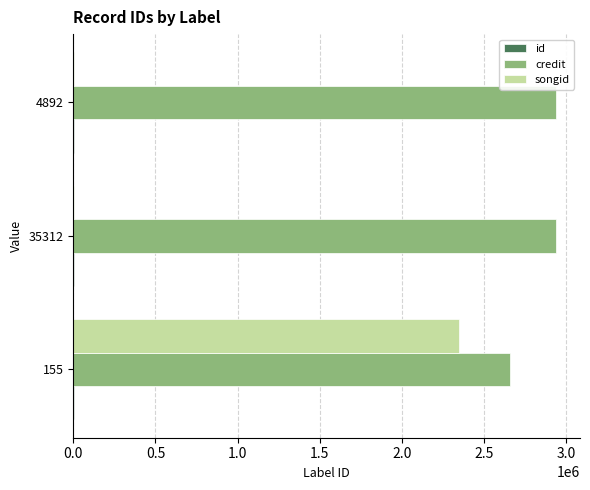

What is the maximum value for credit?

2936096